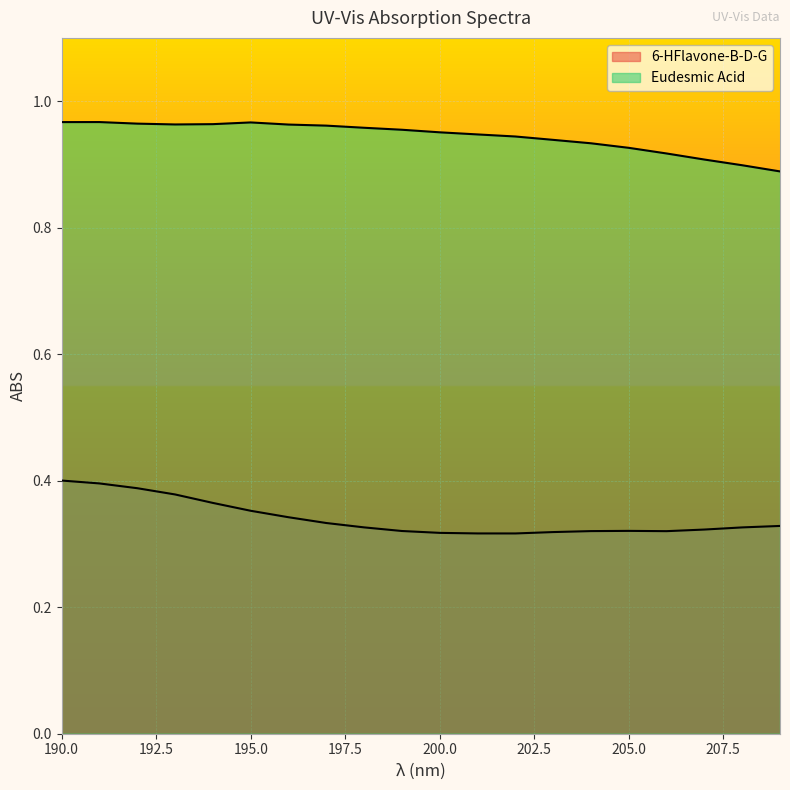

True or false: 6-HFlavone-B-D-G has a value of 0.3 at 205.

True